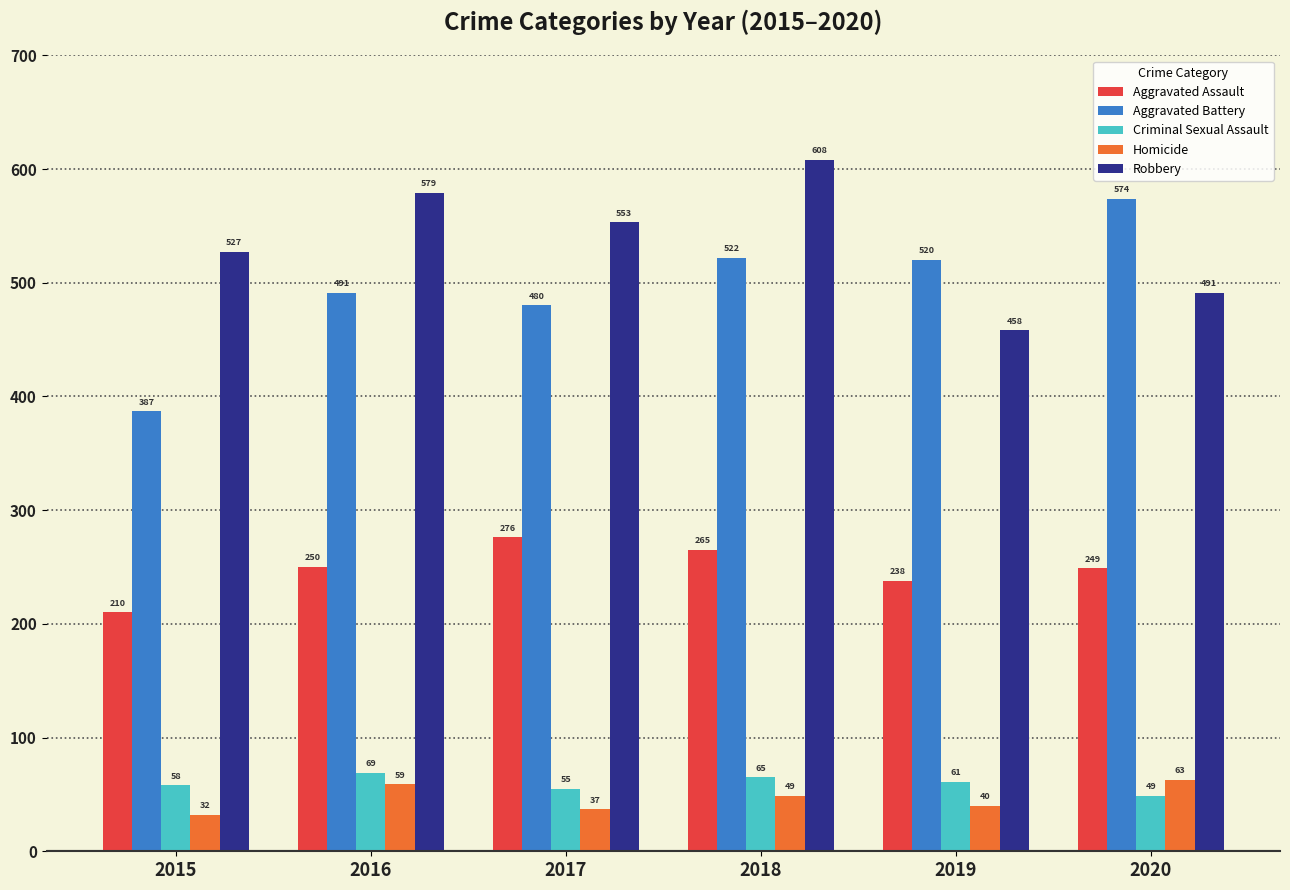

True or false: Criminal Sexual Assault has a value of 90 at 2017.

False